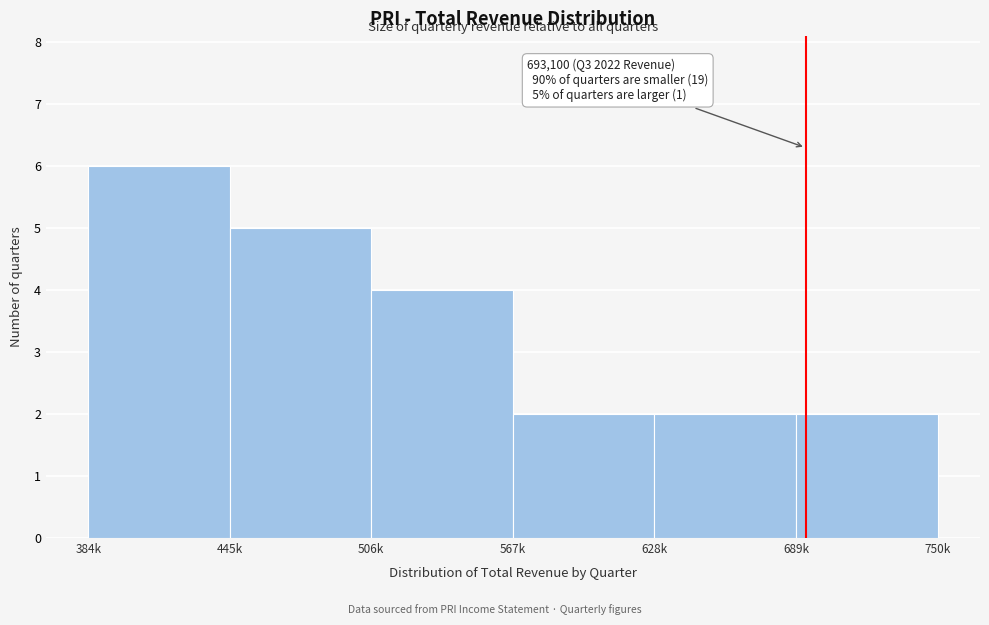

Reading left to right, list all the values displayed in this chart.

6	5	4	2	2	2